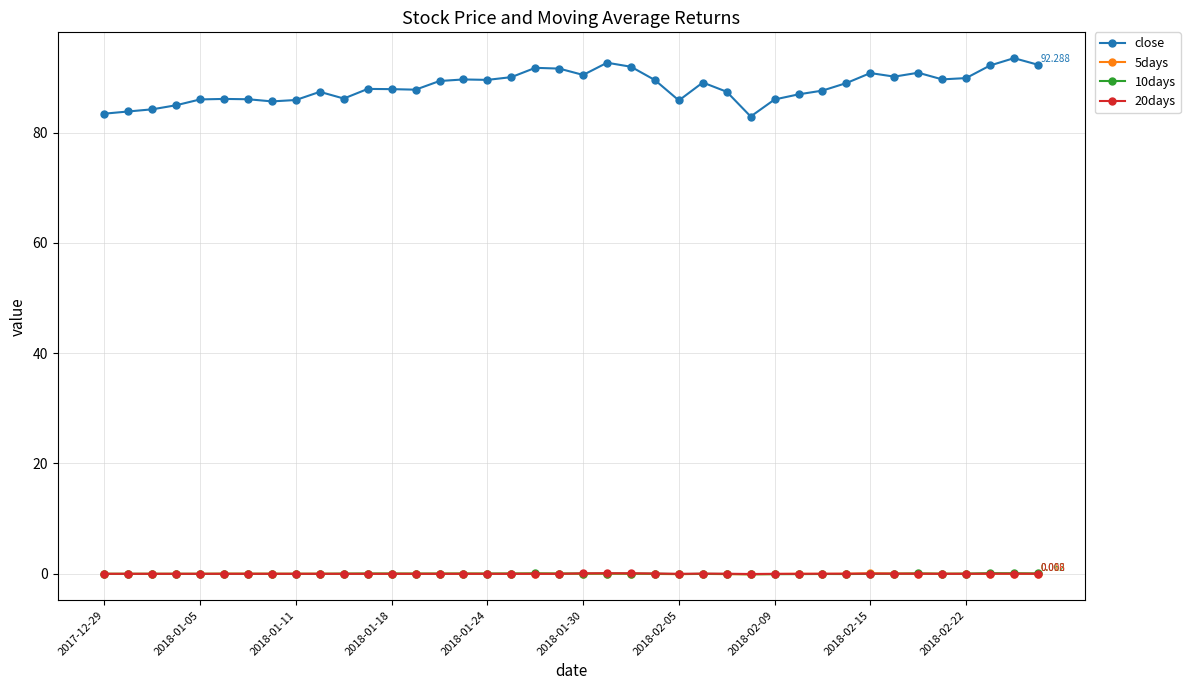

True or false: close and 5days intersect in this chart.

False